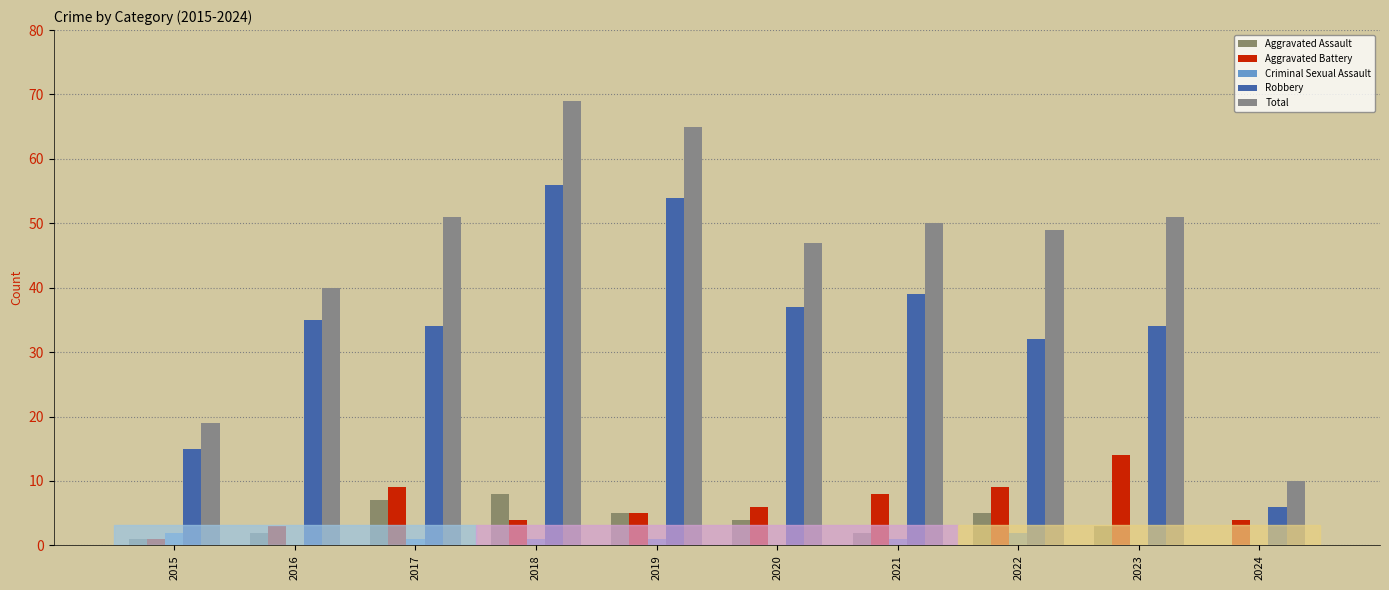

Is it true that Aggravated Battery equals 4 at 2024?

True